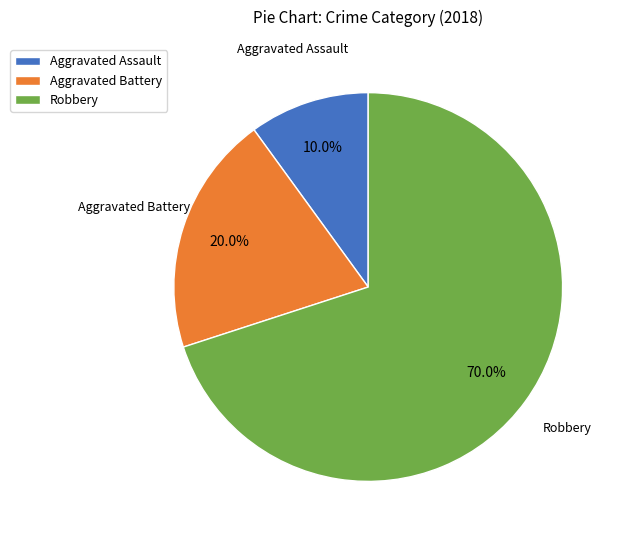

To the nearest percent, what is the difference between the largest and smallest slice percentages?

60%